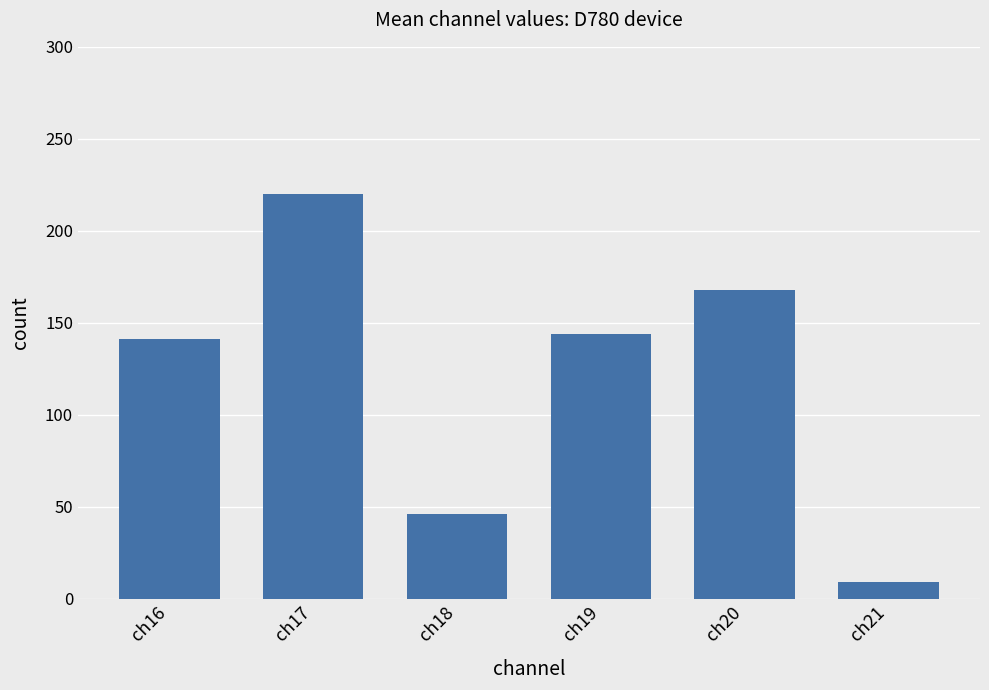

What is the sum of all values?

728